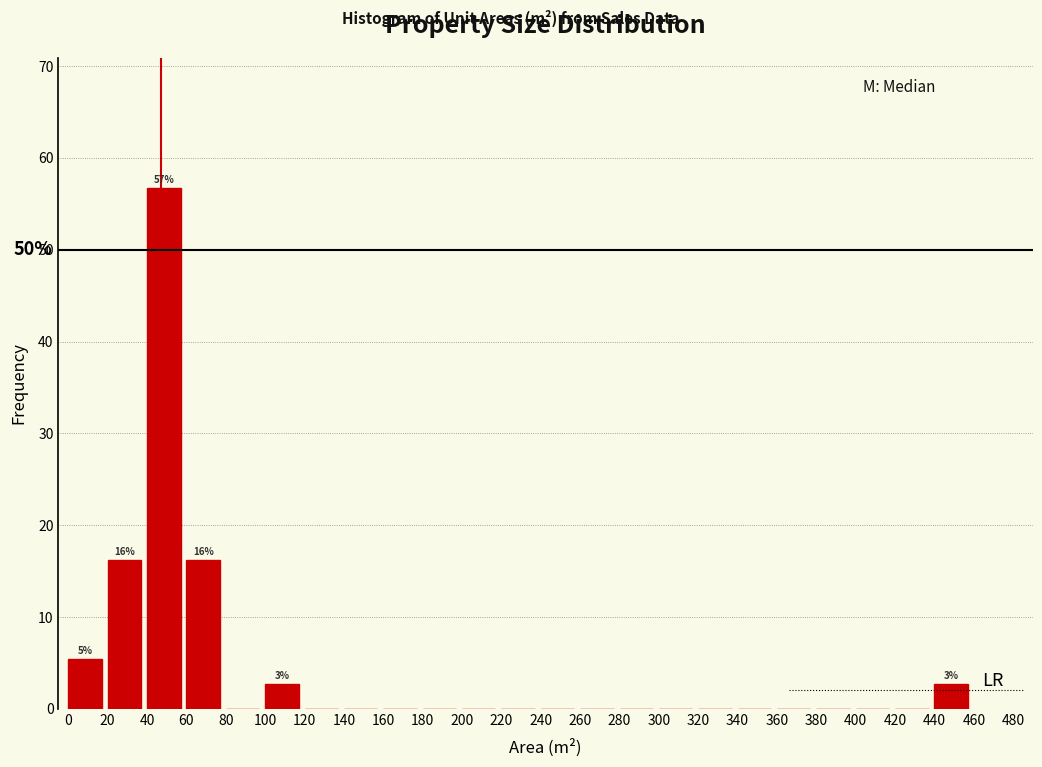

Over which range of the x-axis is the bar tallest?

40 to 60